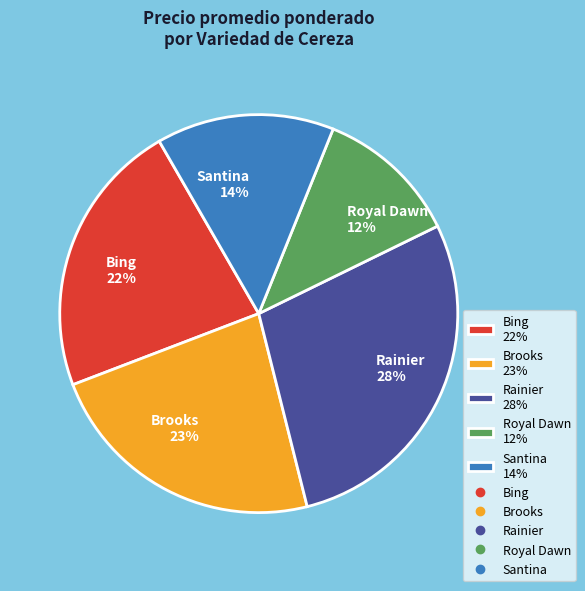

Do Royal Dawn 12% and Santina 14% together represent more than half of the pie?

No